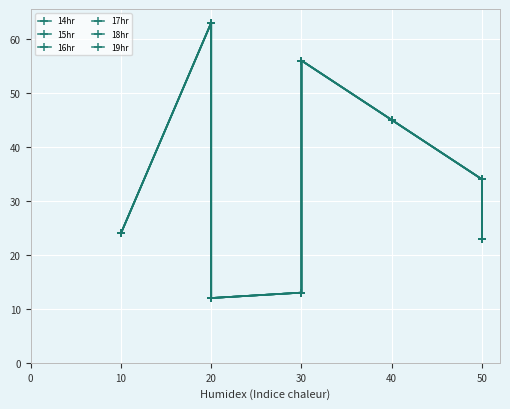

Which category has the lowest value across all series?

20